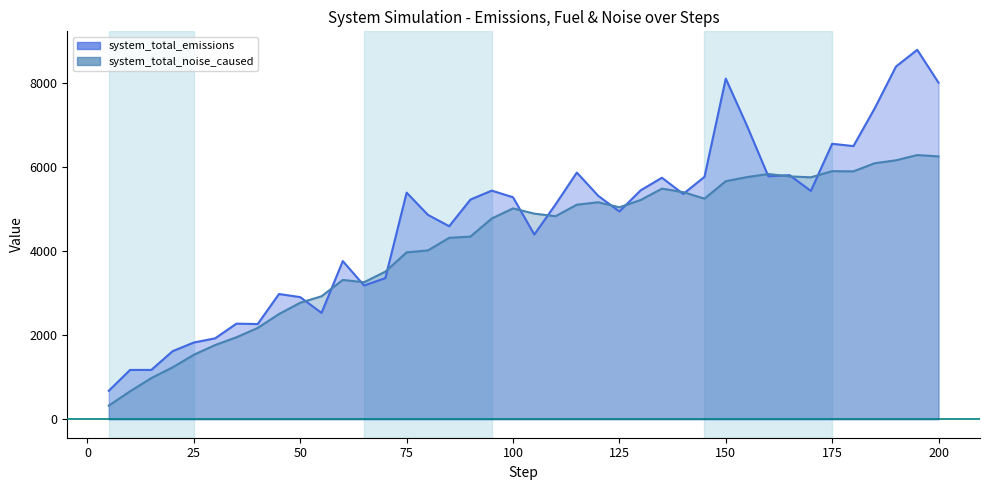

What value does the system_total_emissions series have at 80?

4857.8